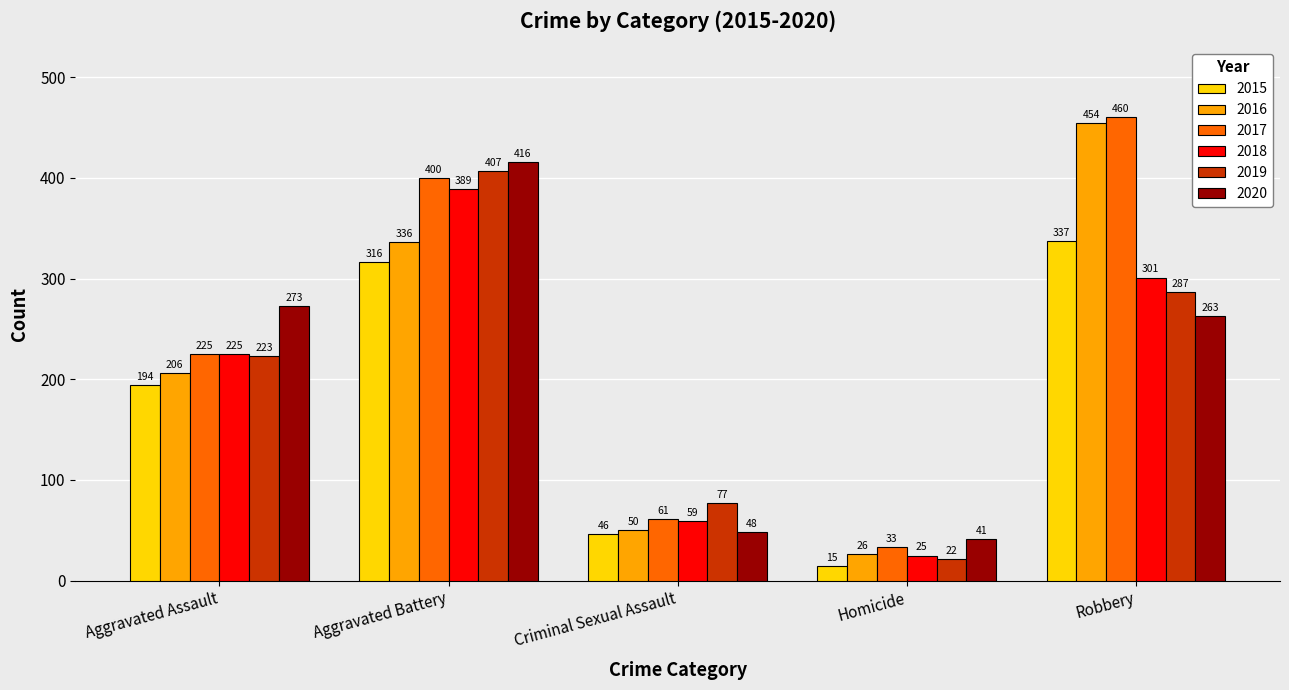

What is the difference between the second highest and minimum values in the 2016 series?

310